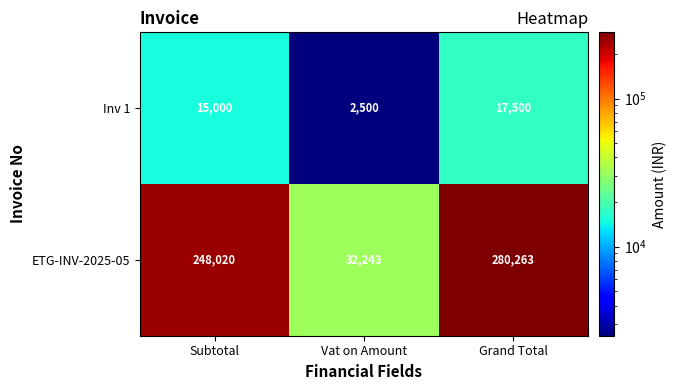

Count the ETG-INV-2025-05 values in the range 32243 to 280263.

3